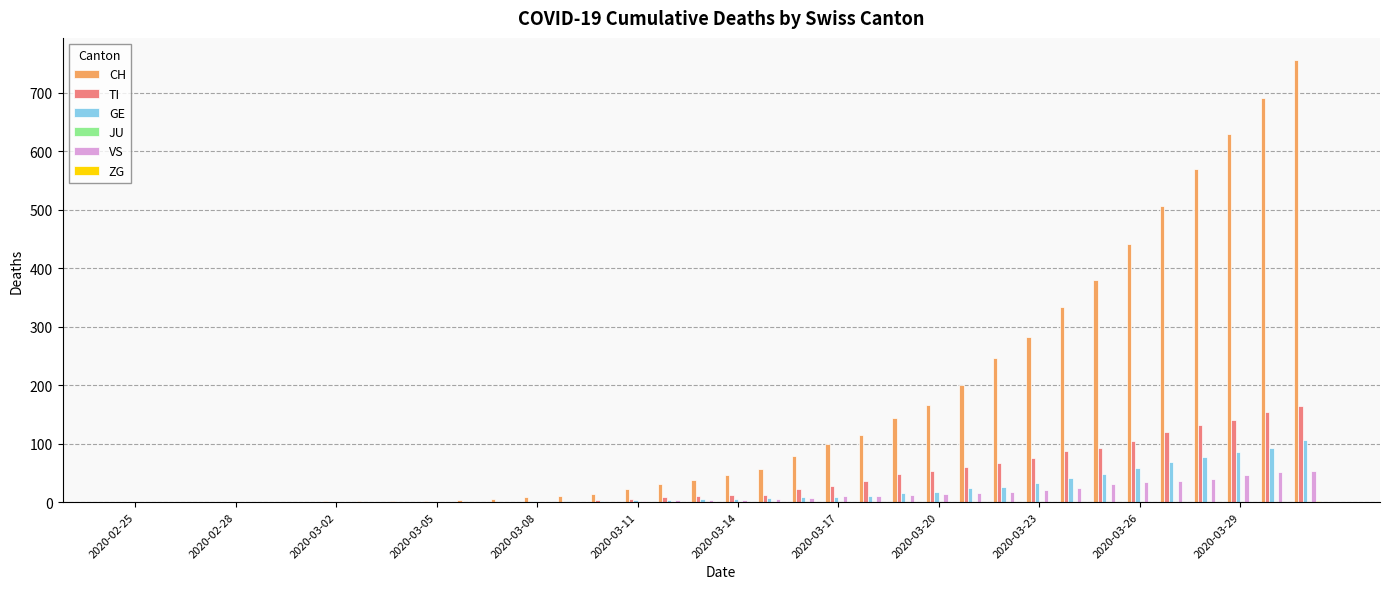

Which series has the largest total across all categories?

CH